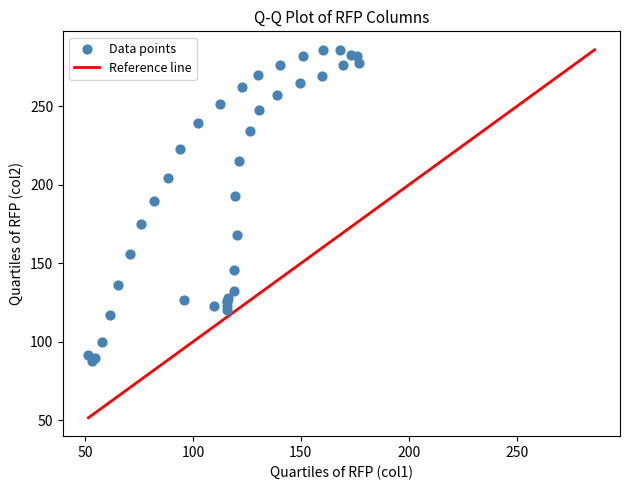

What Y value in the scatter plot is closest to 186?

189.5